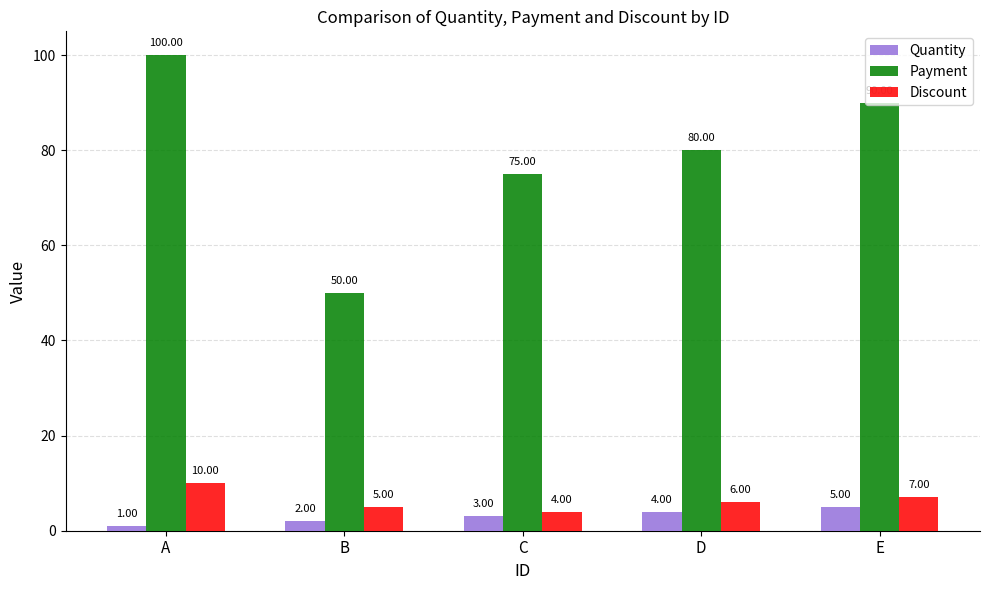

What is the spread (max minus min) of values at B?

48